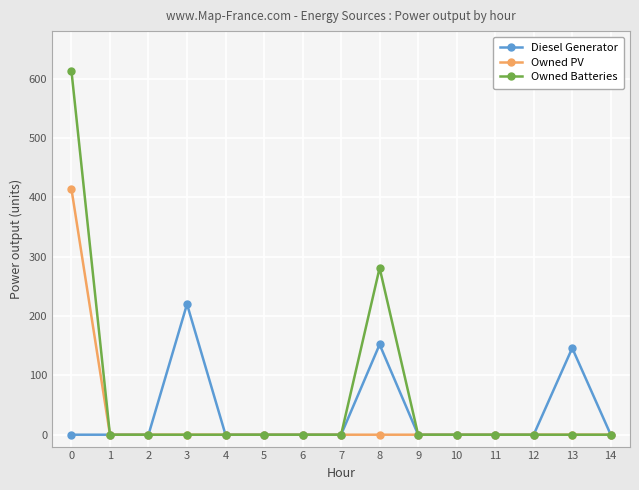

True or false: Diesel Generator has more than 0 points higher than both neighbors.

True